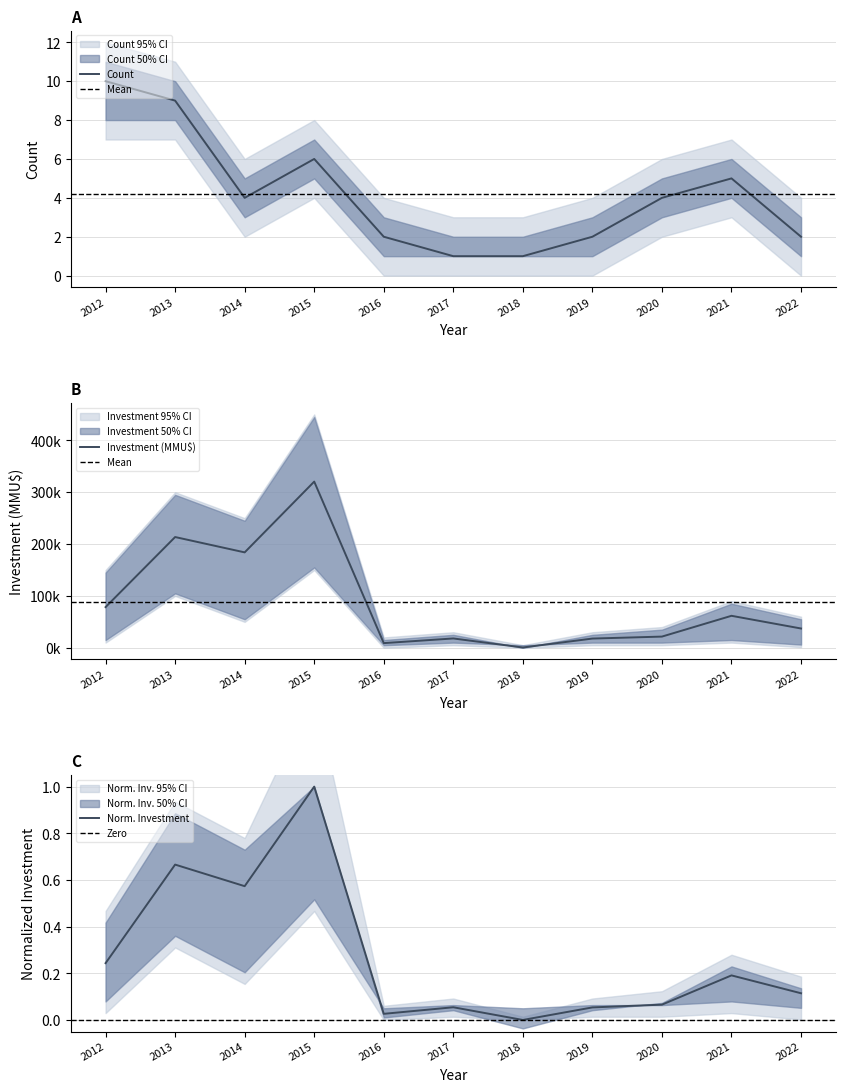

The Investment_MMU$ series shows 78476 at 2012. True or false?

True